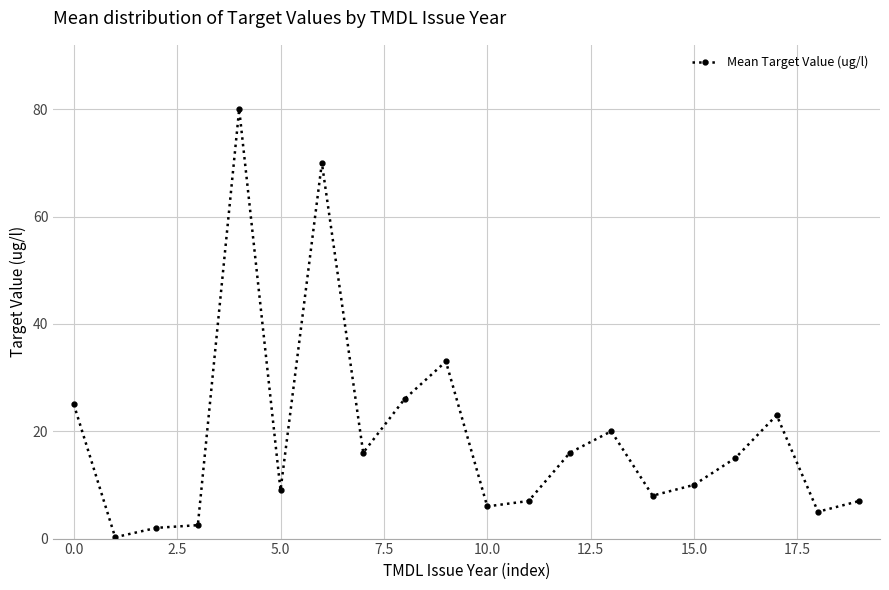

True or false: the data has more than 2 interior local peaks.

True